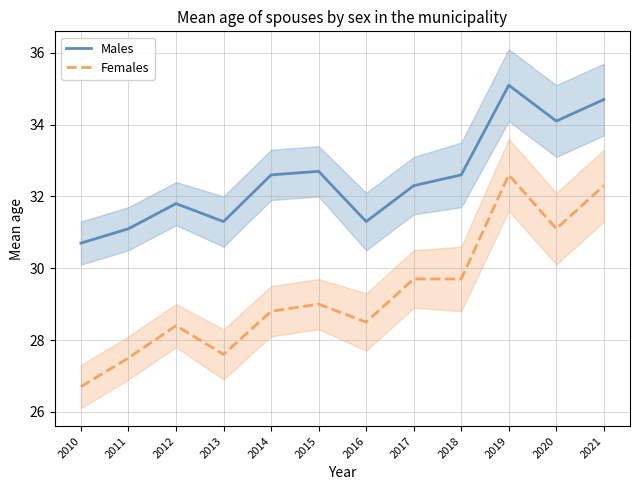

Where does the Males series first go above 32?

2014